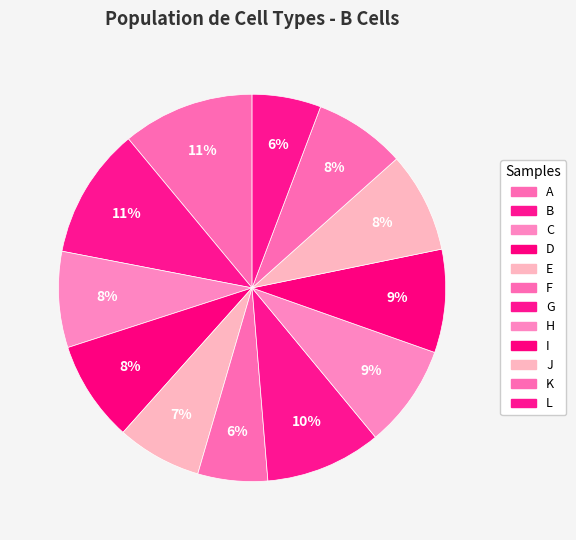

How many slices are in this pie chart?

12